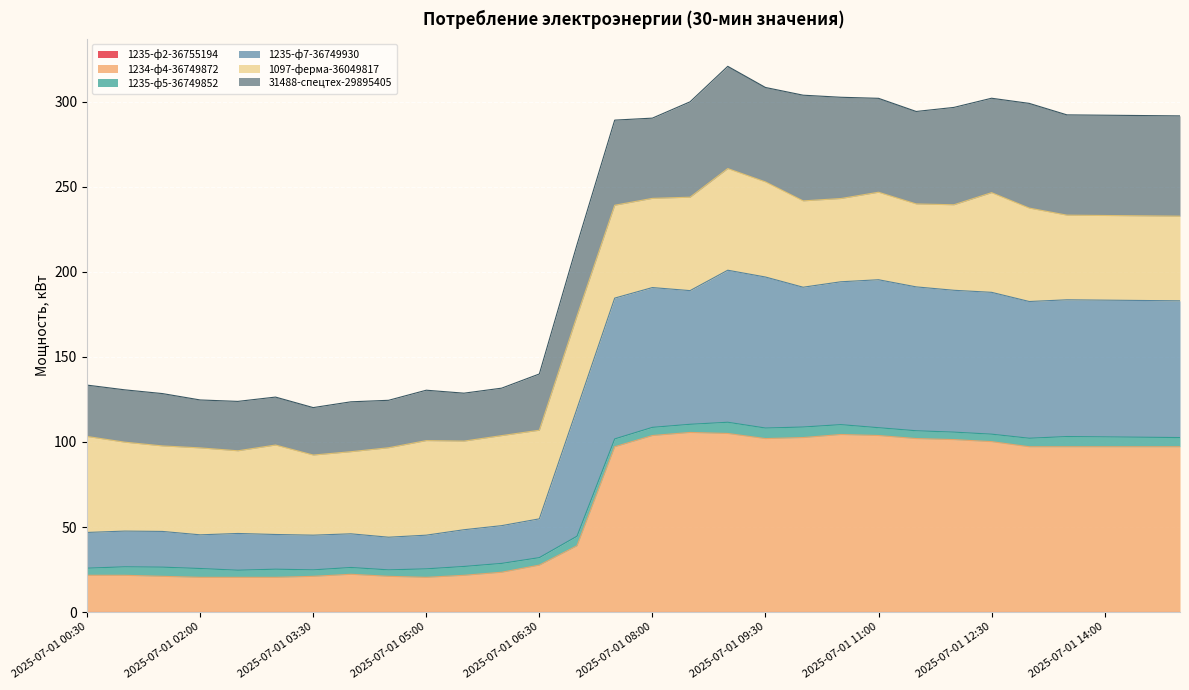

What is the label of the 11th point from the left?

2025-07-01 05:30